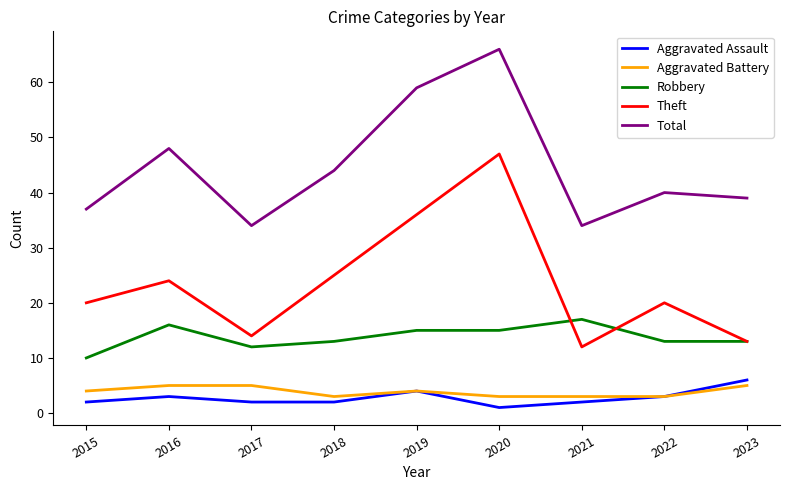

Reading left to right, what are all the values shown in this chart?

Aggravated Assault: 2015=2	2016=3	2017=2	2018=2	2019=4	2020=1	2021=2	2022=3	2023=6
Aggravated Battery: 2015=4	2016=5	2017=5	2018=3	2019=4	2020=3	2021=3	2022=3	2023=5
Robbery: 2015=10	2016=16	2017=12	2018=13	2019=15	2020=15	2021=17	2022=13	2023=13
Theft: 2015=20	2016=24	2017=14	2018=25	2019=36	2020=47	2021=12	2022=20	2023=13
Total: 2015=37	2016=48	2017=34	2018=44	2019=59	2020=66	2021=34	2022=40	2023=39